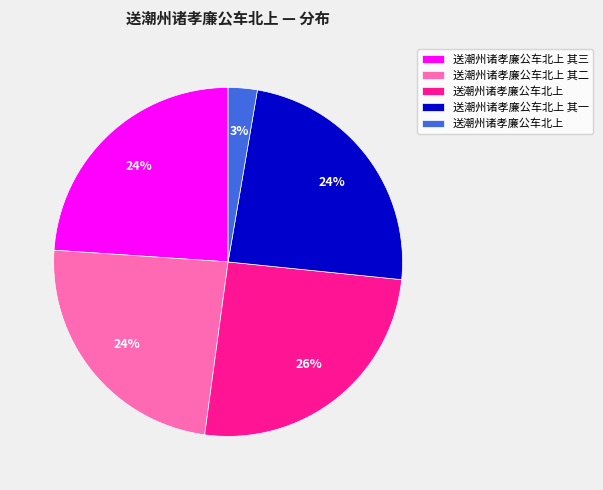

Is there any slice that represents more than half of the pie?

No